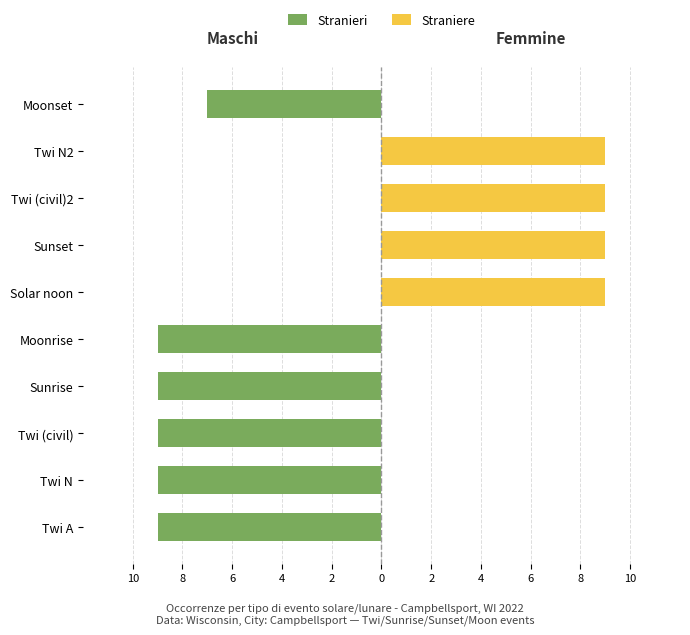

List the series in order of their peak value, lowest first.

Stranieri, Straniere